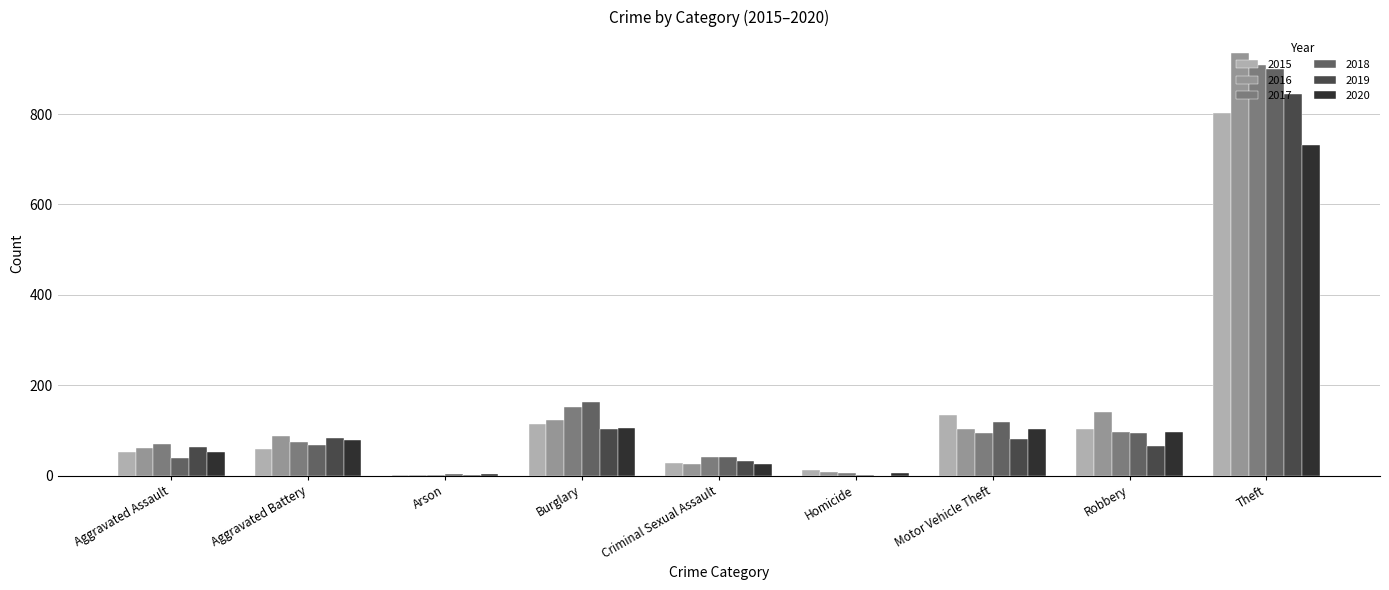

Are the bars horizontal?

No